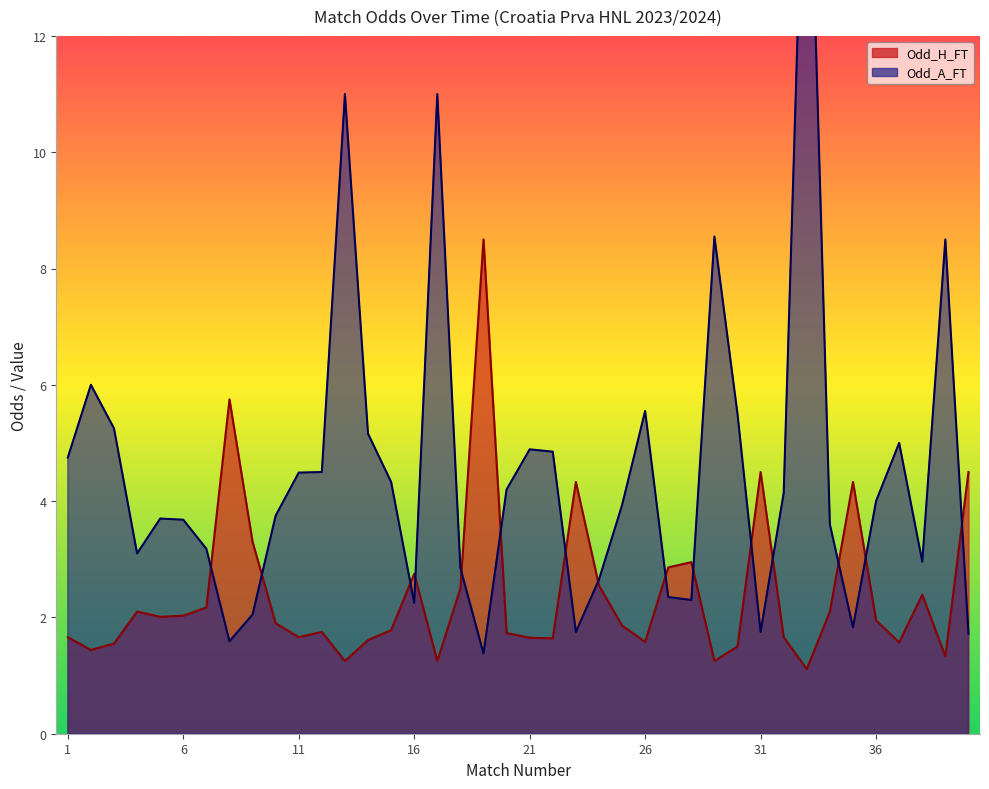

Is the value of Odd_H_FT at 38 greater than the value of Odd_A_FT at 28?

Yes